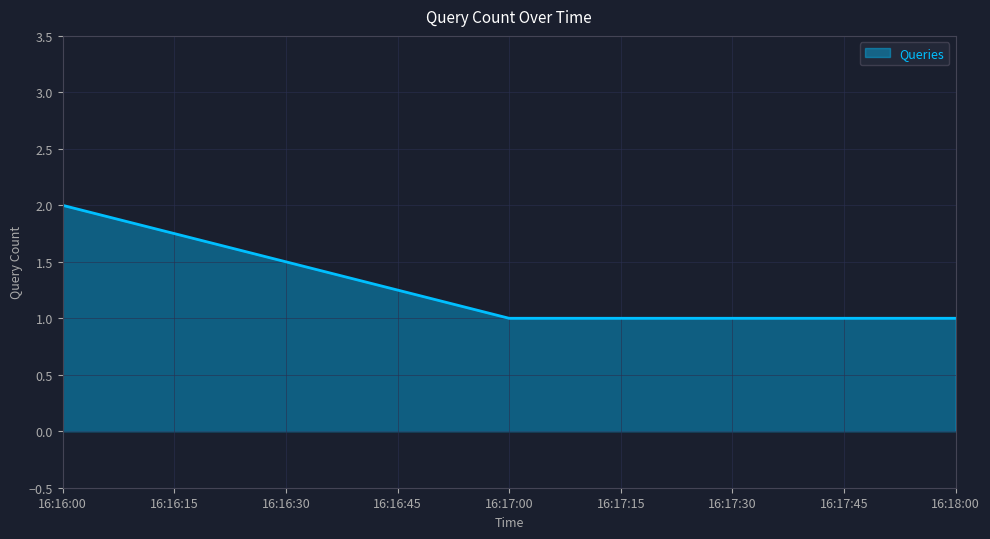

What is the ratio of the value at 16:16:00 to the value at 16:17:00?

2.0